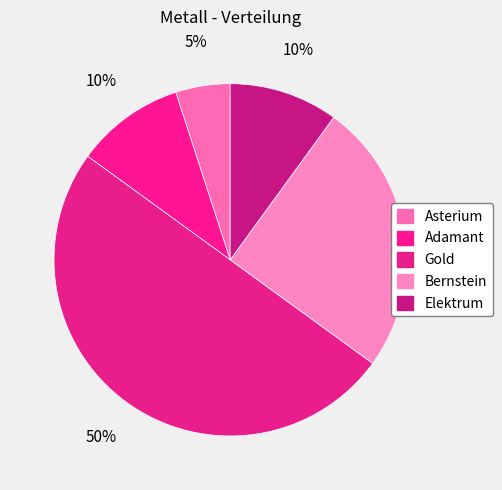

Which has a higher value, Gold or Bernstein?

Gold